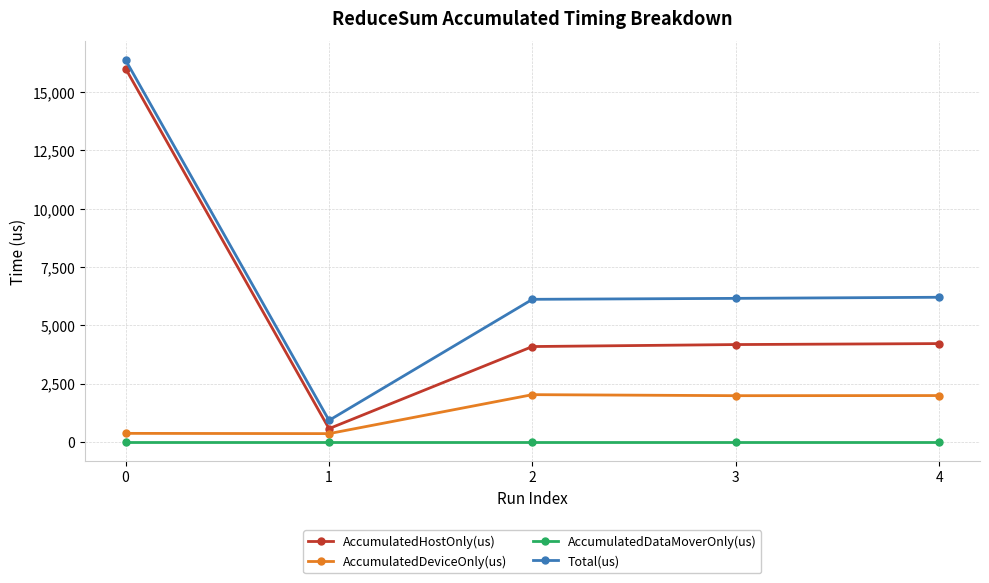

What are all the series names shown in the legend?

AccumulatedHostOnly(us), AccumulatedDeviceOnly(us), AccumulatedDataMoverOnly(us), Total(us)